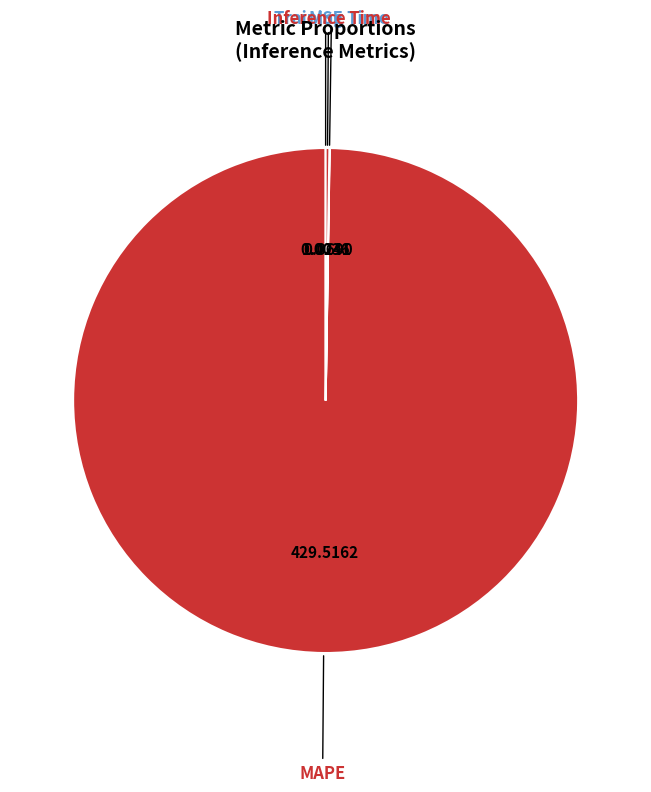

Which category has the biggest portion of the pie?

MAPE